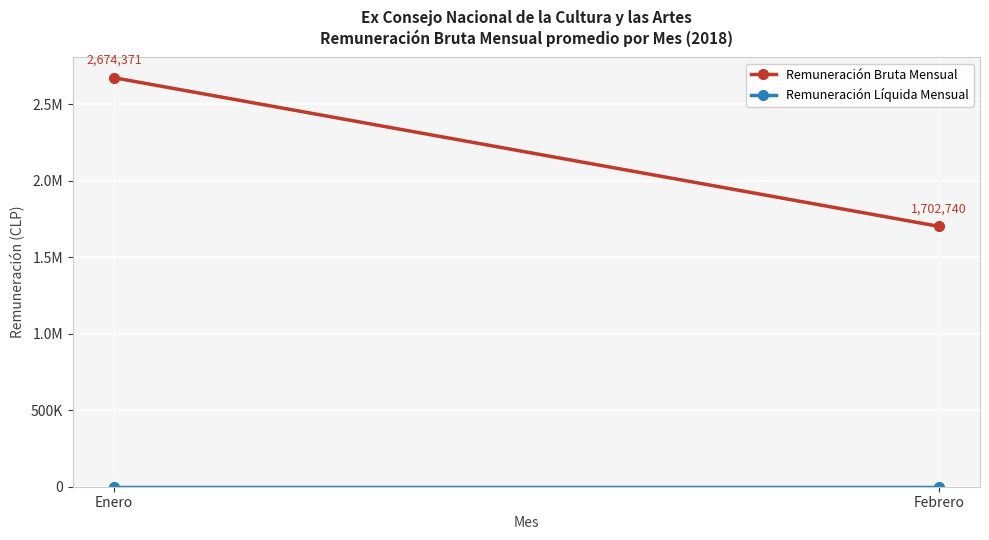

Where does the Remuneración Bruta Mensual series first go above 2674371?

Enero